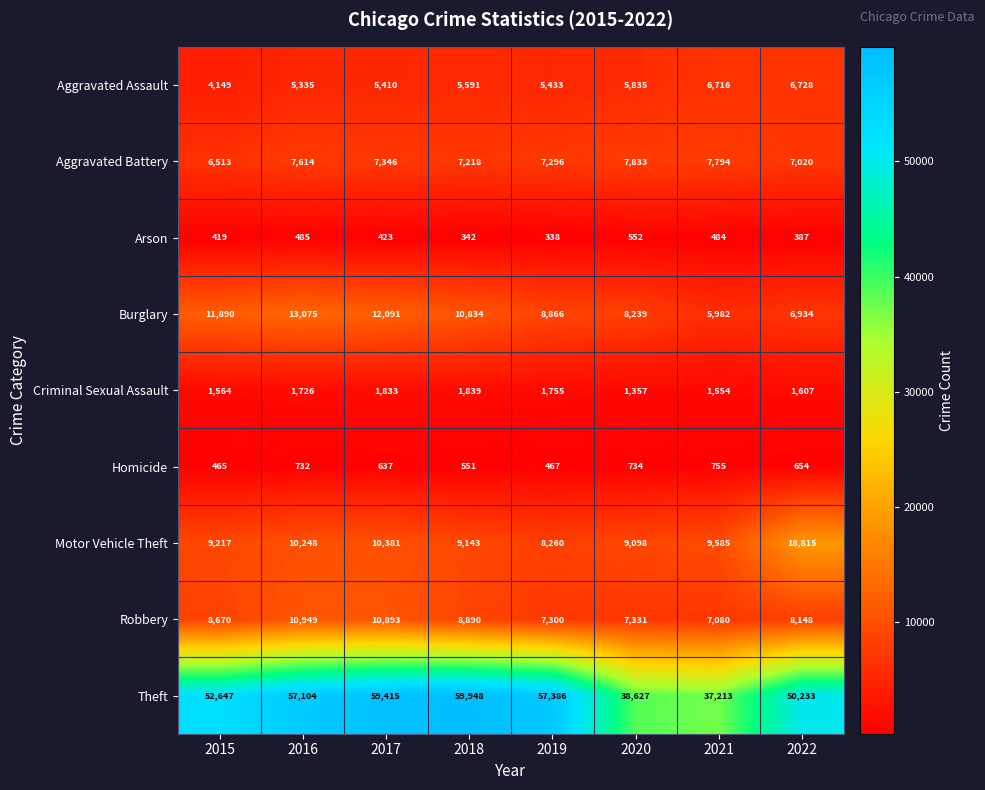

Which series has the widest spread of values?

Theft